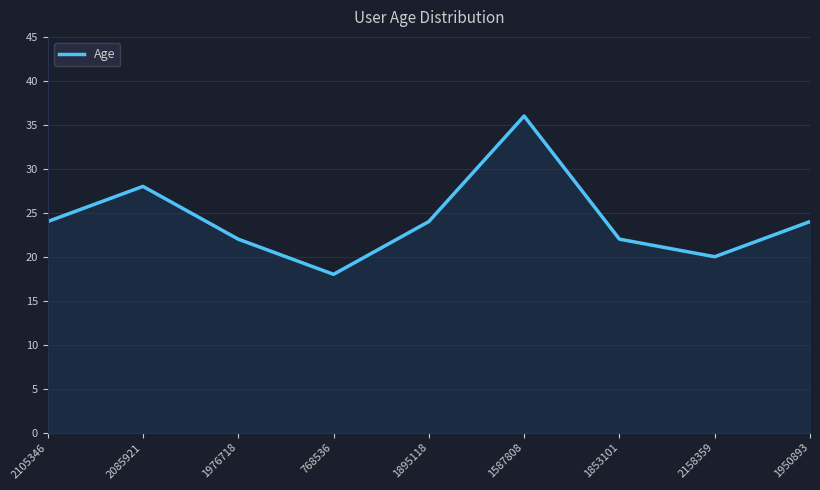

True or false: the data shows 22 at 1853101.

True